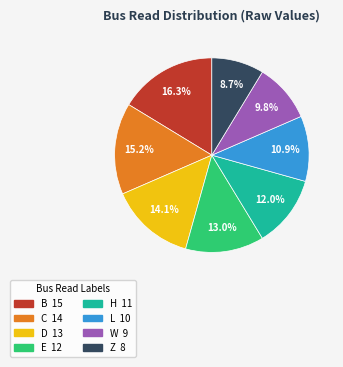

To the nearest percent, what percentage of the pie is D?

14%